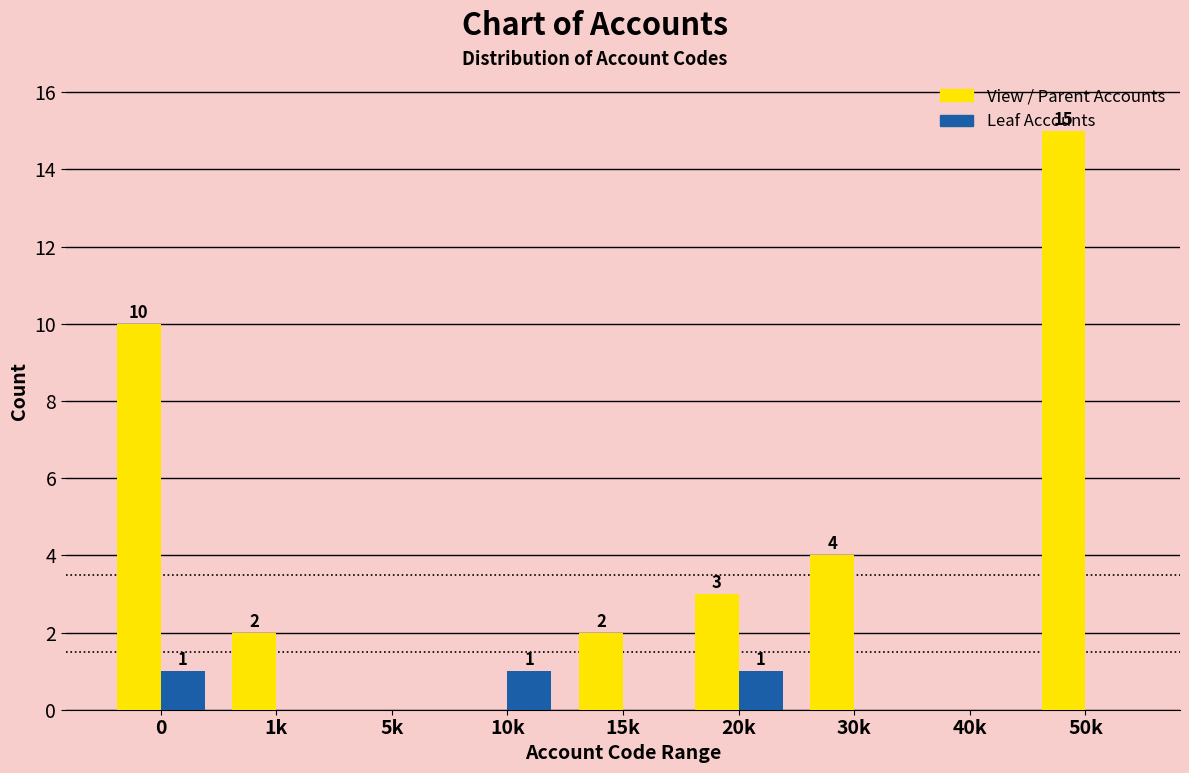

What is the sum of all Leaf Accounts values?

3